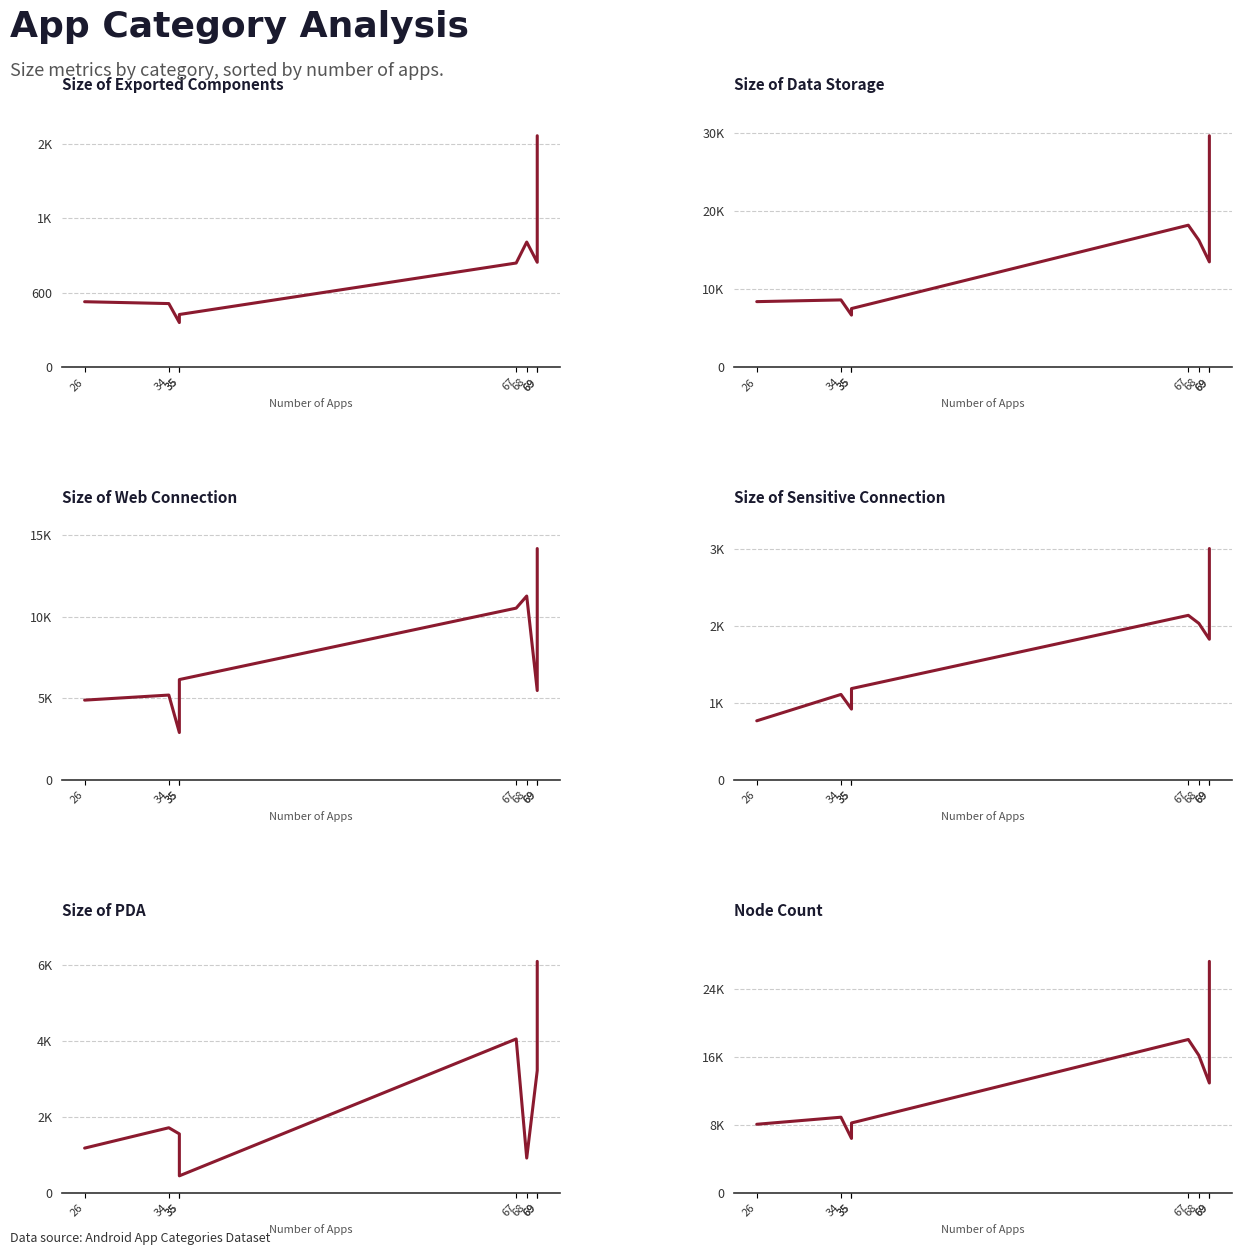

True or false: Size of Exported Components and Size of Data Storage cross at least once.

False